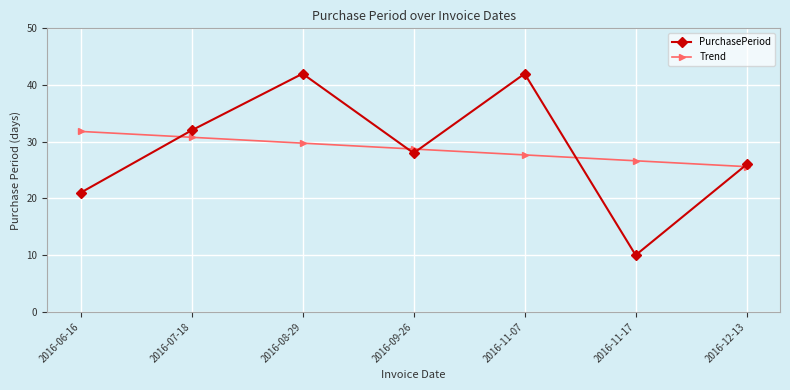

How many lines are shown in the chart?

2